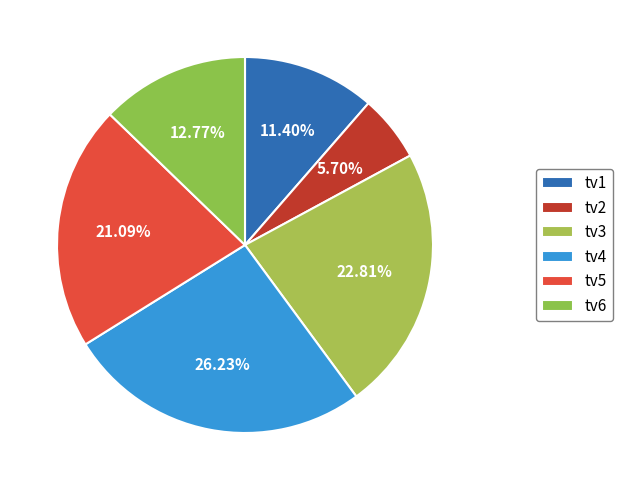

Is the sum of tv5 and tv4 greater than half?

No